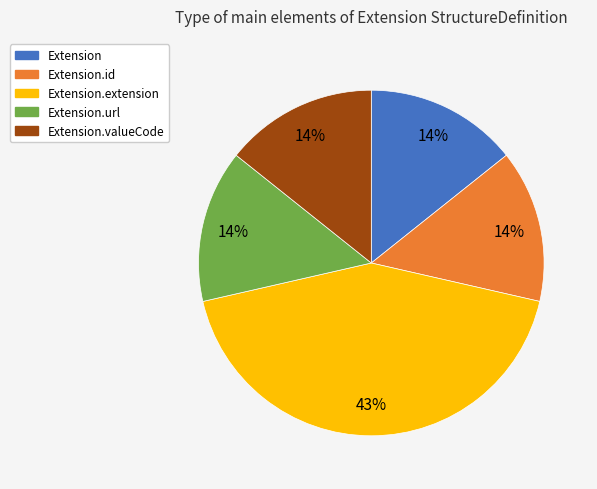

How many slices are in this pie chart?

5